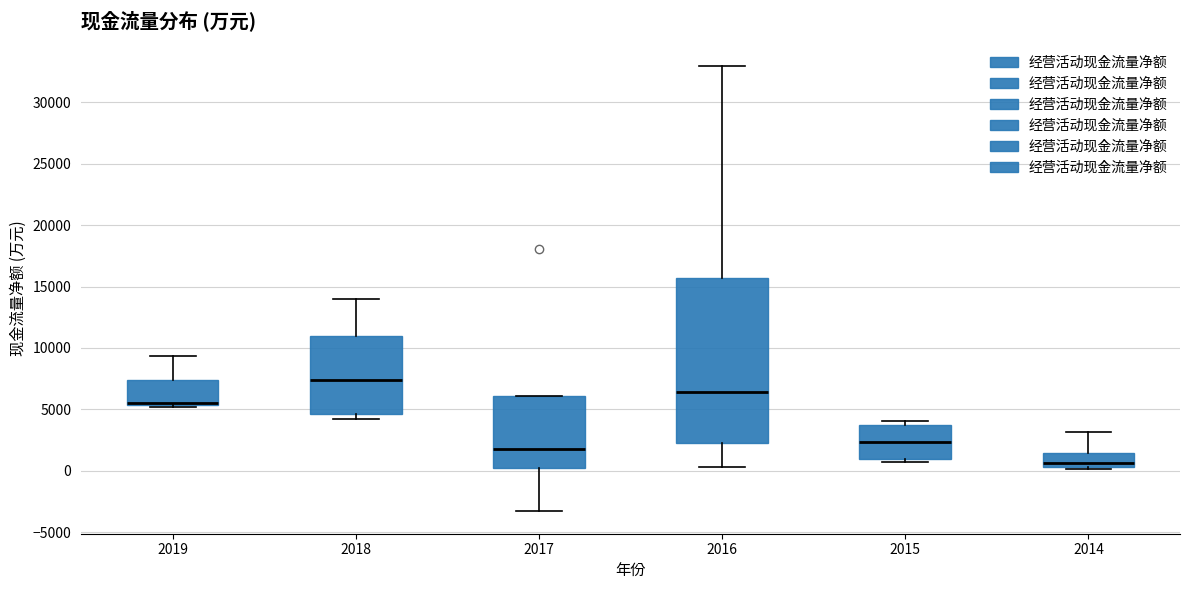

Where does the upper whisker of the box at x = 2018 end on the y-axis? The values are not printed on the chart, so give them approximately, as read against the axis.

14000